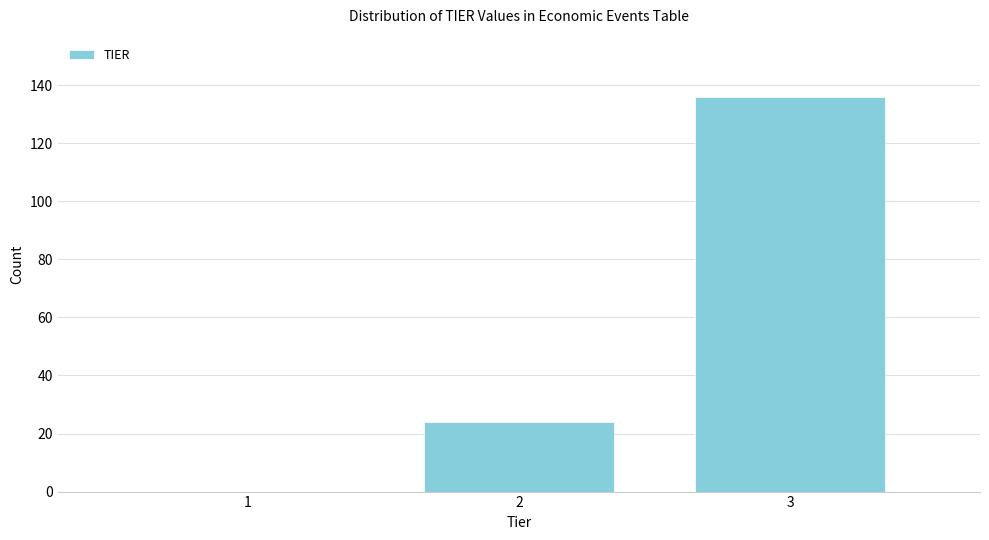

Reading left to right, extract all data points from this chart.

1=0	2=24	3=136